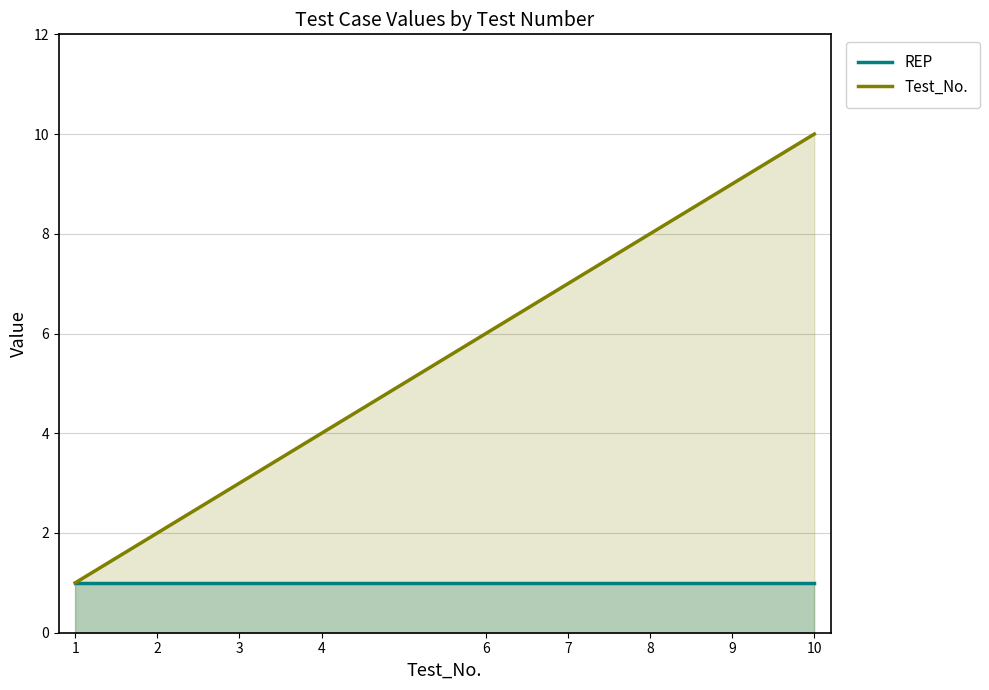

True or false: REP has a value of 2 at 10.

False